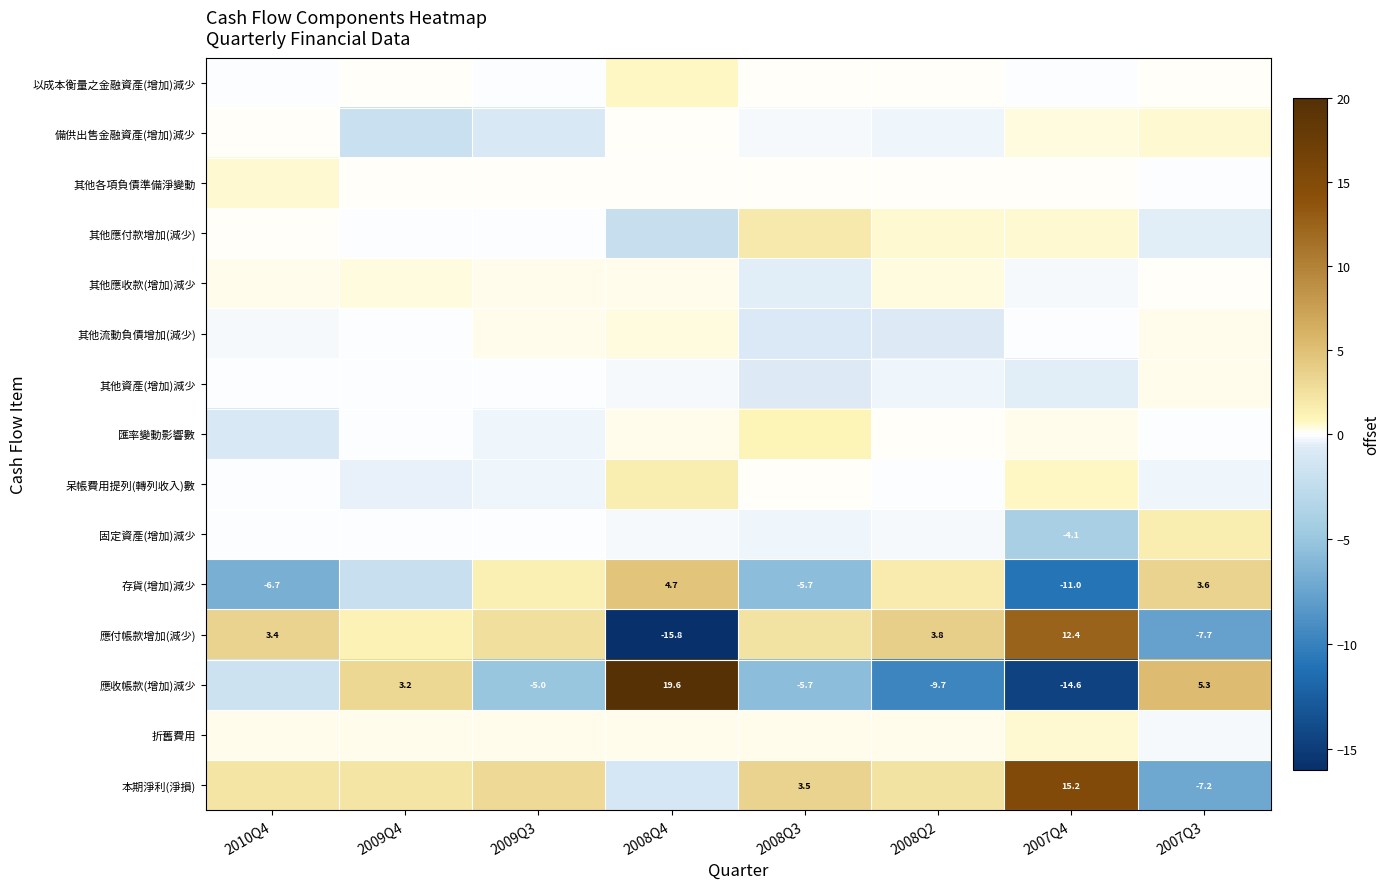

How many series are shown in this chart?

15